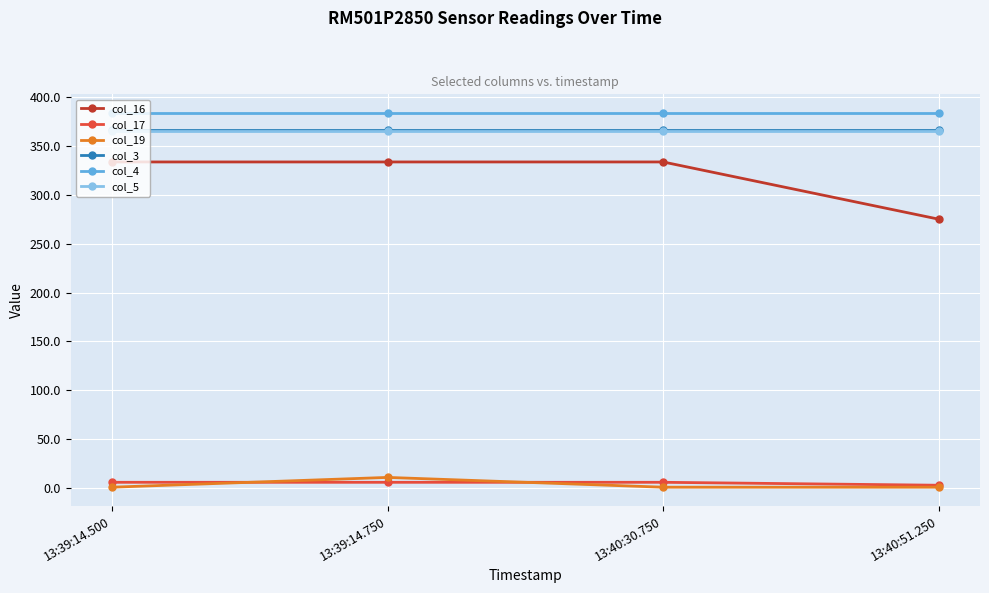

What is the maximum value shown in the chart?

383.5